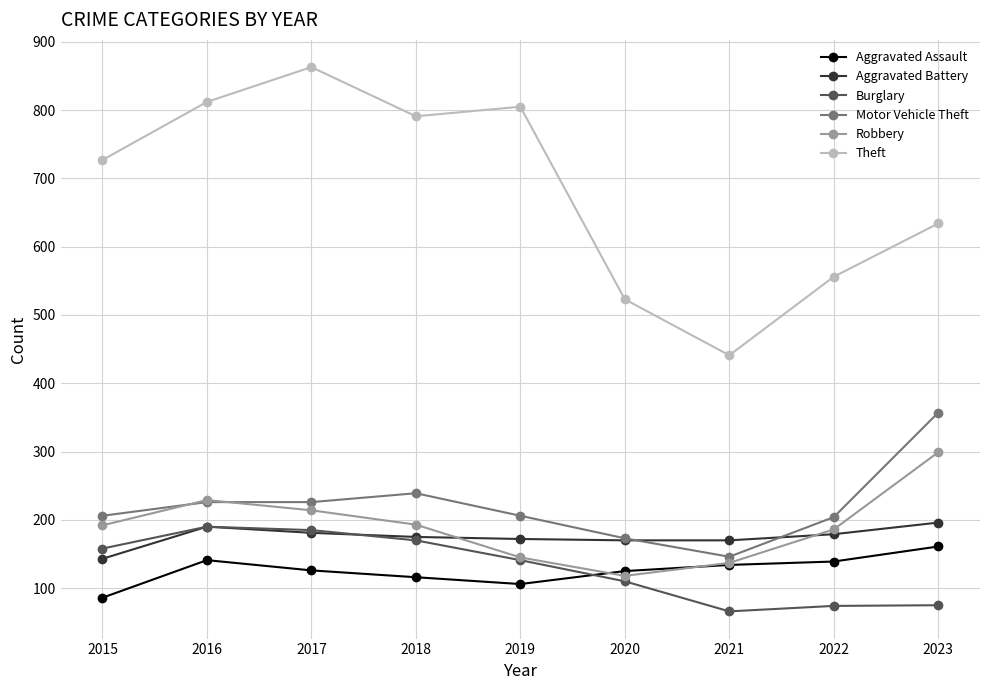

Is it true that Burglary equals 75 at 2023?

True